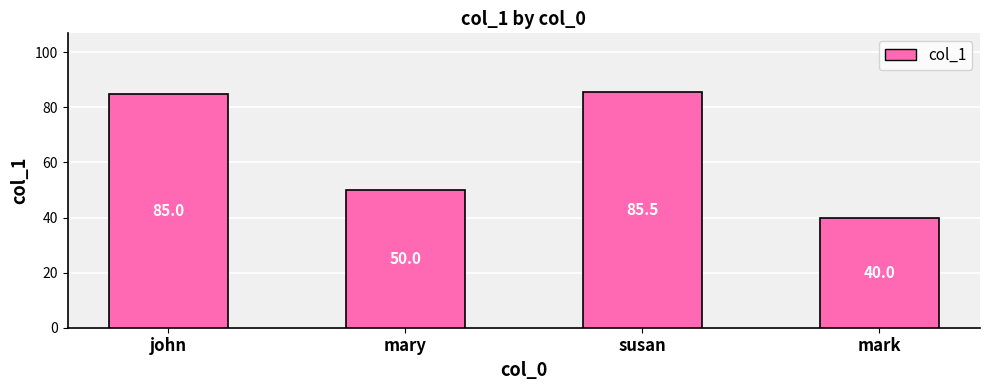

True or false: the data shows 58.7 at susan.

False